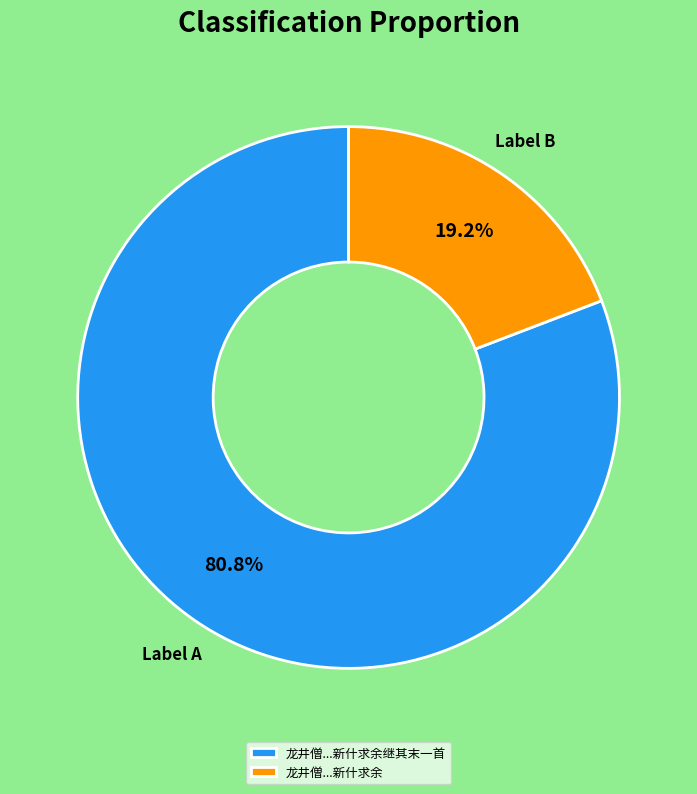

What is the majority slice?

龙井僧...新什求余继其末一首